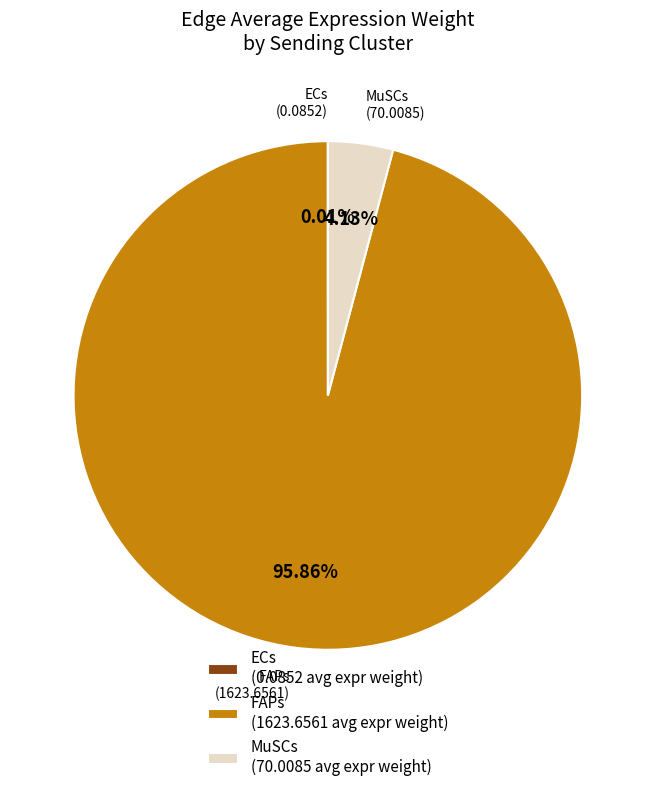

Which has a higher value, MuSCs or FAPs?

FAPs